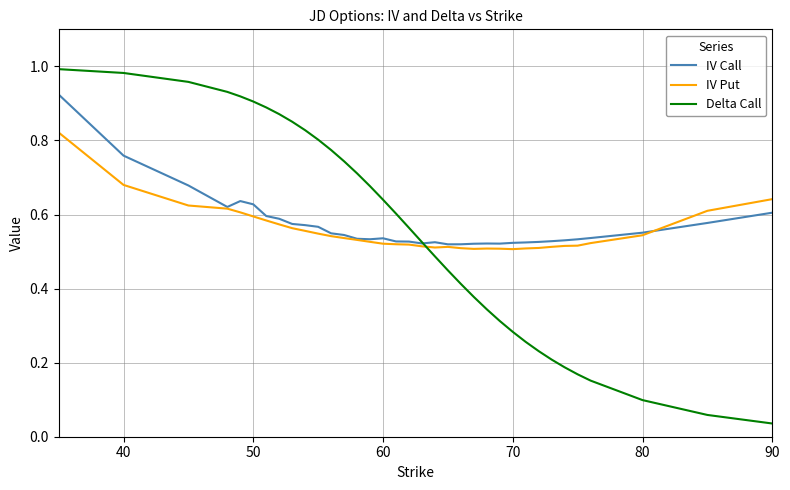

True or false: IV Put and Delta Call cross at least once.

True